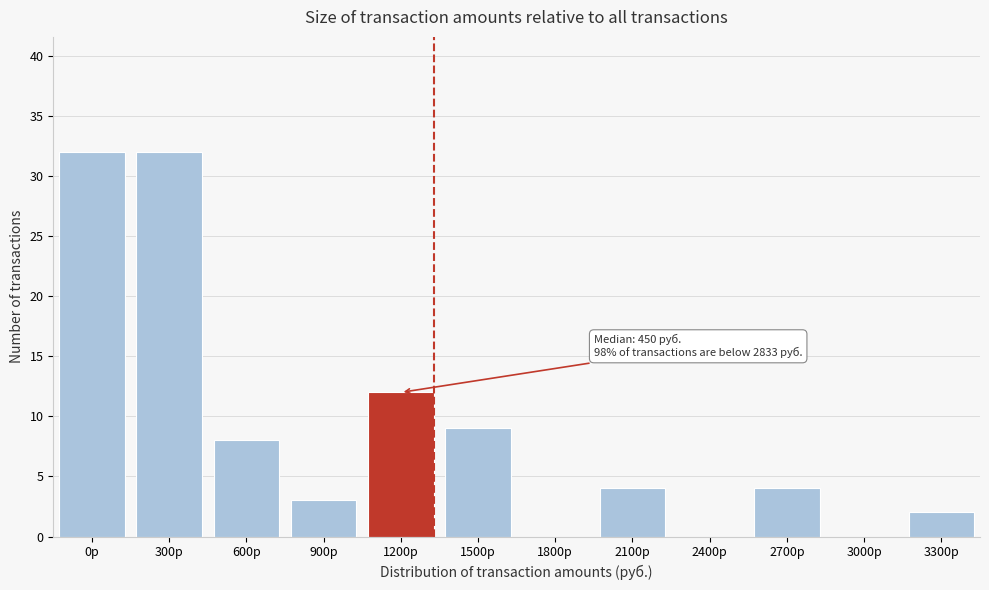

Reading left to right, extract all data points from this chart.

0р=32	300р=32	600р=8	900р=3	1200р=12	1500р=9	1800р=0	2100р=4	2400р=0	2700р=4	3000р=0	3300р=2